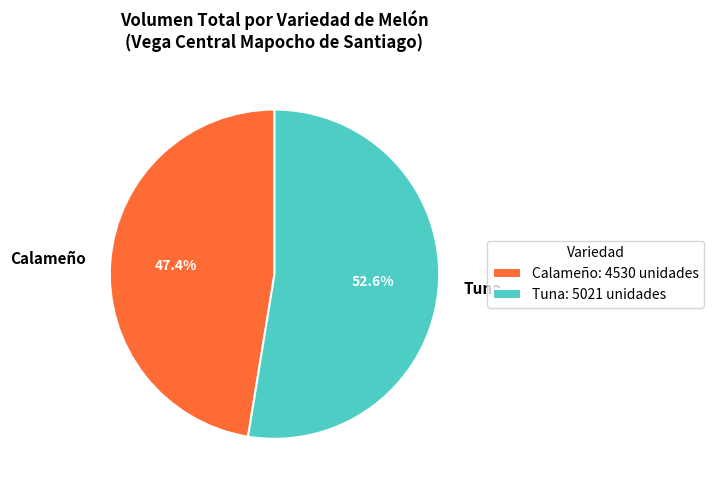

Count the number of slices in the pie.

2